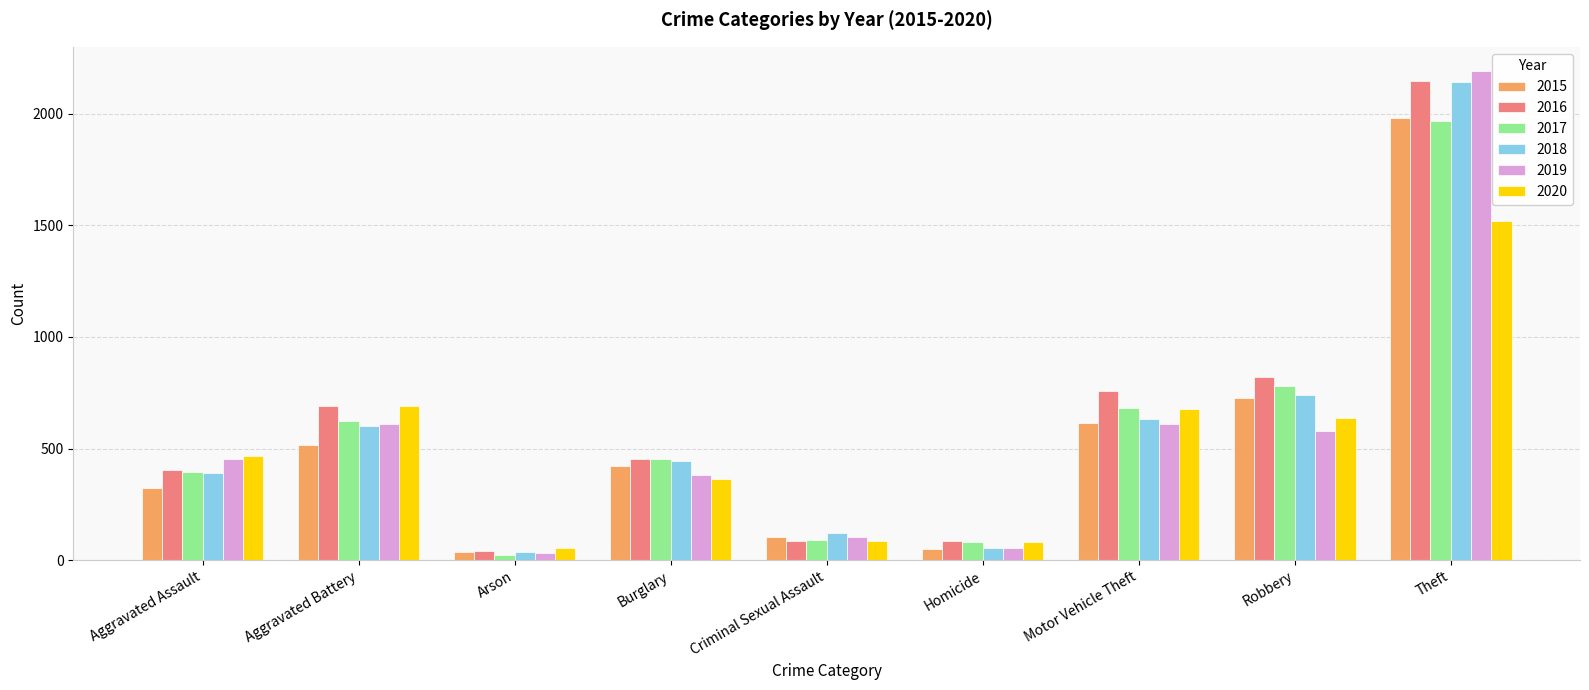

What is the sum of all 2017 values?

5095